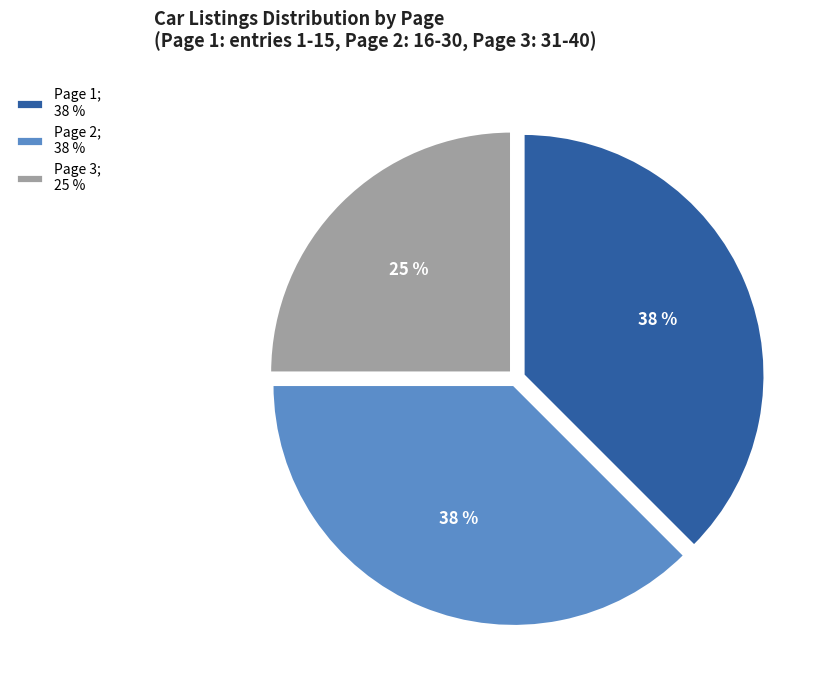

To the nearest percent, what is the average slice percentage?

33%